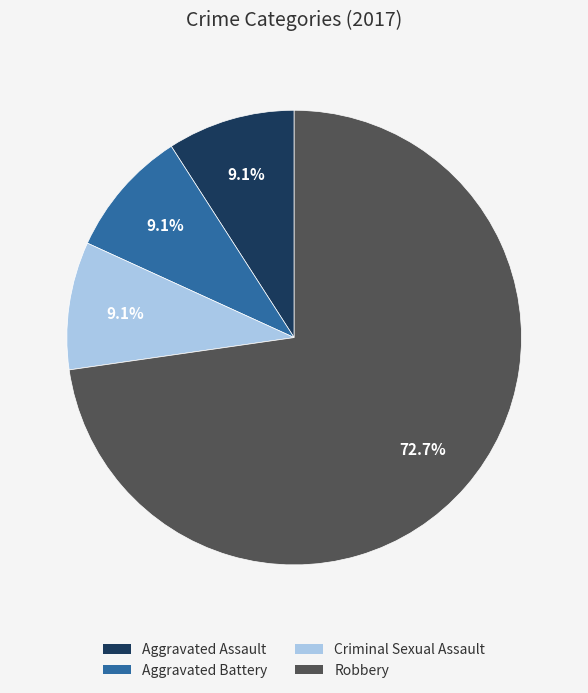

Between Criminal Sexual Assault and Robbery, which is larger?

Robbery